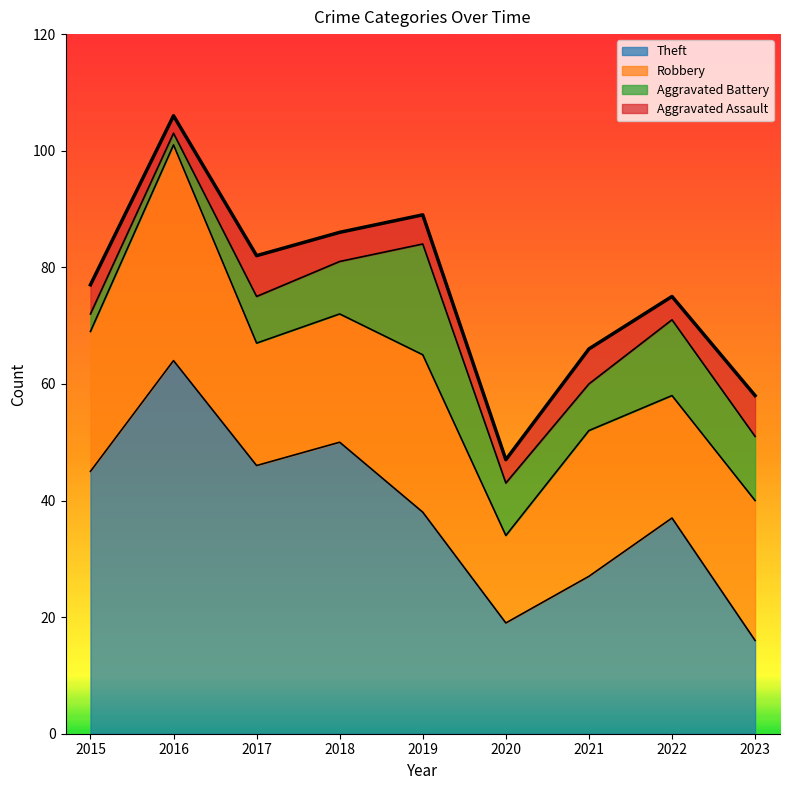

List the series in order of their peak value, lowest first.

Aggravated Assault, Aggravated Battery, Robbery, Theft